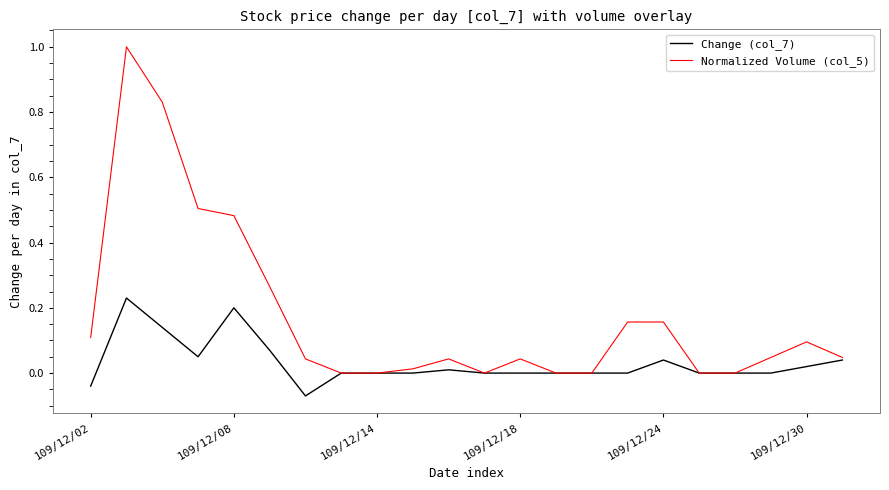

Rank the series by their maximum value, from lowest to highest.

Change (col_7), Normalized Volume (col_5)